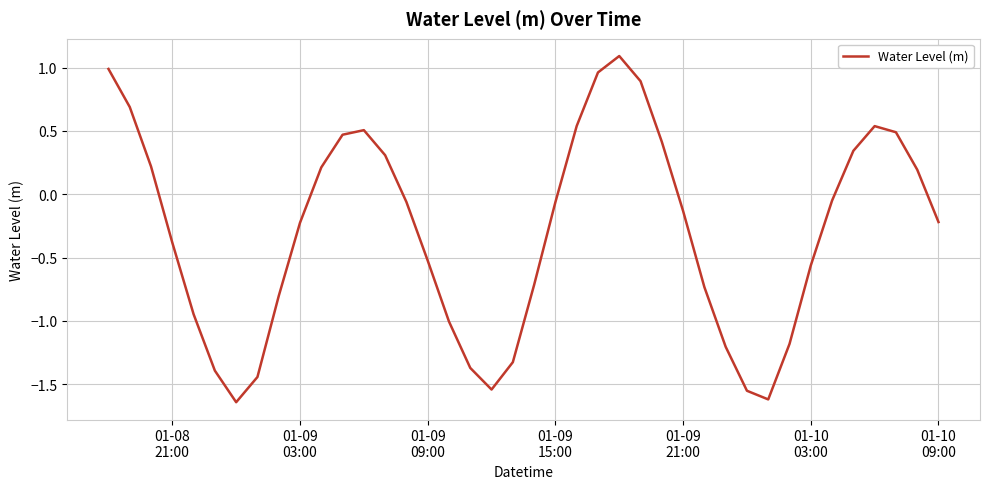

What is the difference between the maximum and minimum values?

2.7